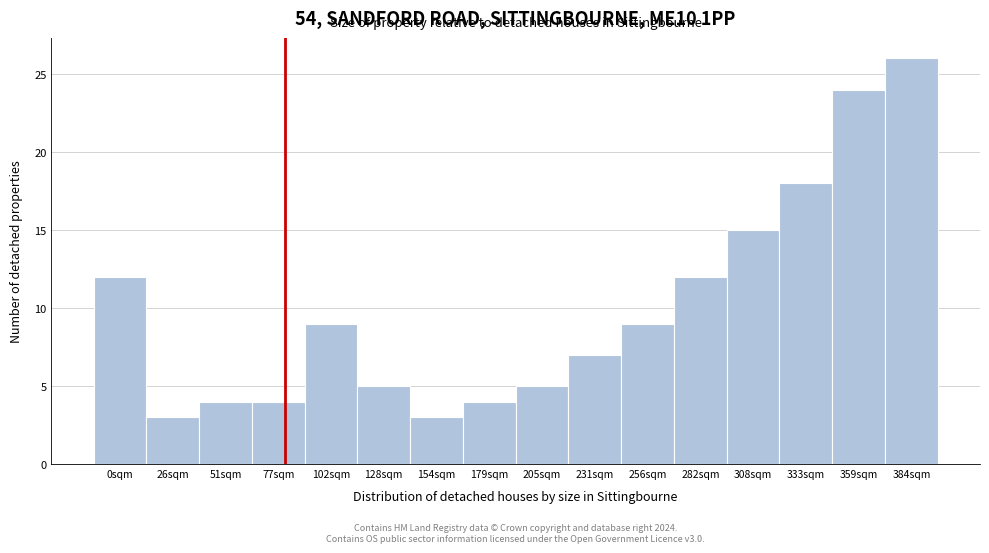

Reading left to right, extract all data points from this chart.

0sqm=12	26sqm=3	51sqm=4	77sqm=4	102sqm=9	128sqm=5	154sqm=3	179sqm=4	205sqm=5	231sqm=7	256sqm=9	282sqm=12	308sqm=15	333sqm=18	359sqm=24	384sqm=26